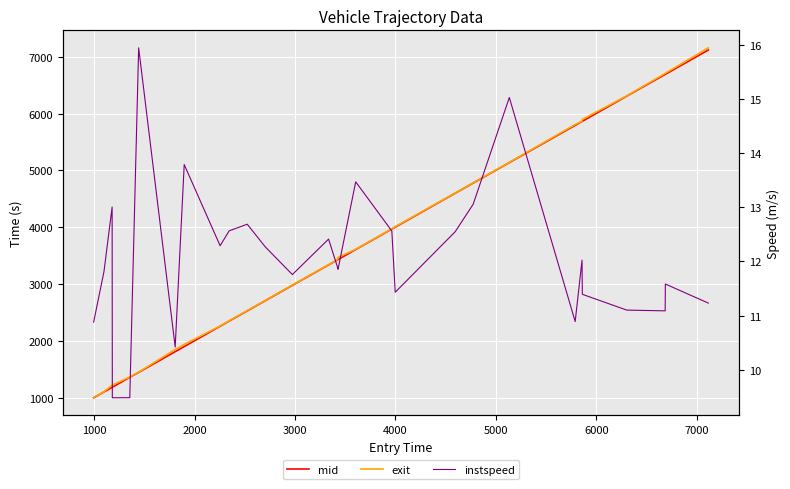

Reading right to left, transcribe all the data shown in this chart.

mid: 7120.5	6692.4	6690.5	6308.3	5865.4	5862.1	5794.4	5138.1	4778.1	4599.0	4002.1	3968.5	3608.3	3432.5	3428.3	3338.3	2978.0	2708.1	2528.1	2348.2	2258.3	1900.2	1811.2	1446.2	1359.4	1184.2	1182.3	1101.5	999.3
exit: 7158.2	6711.0	6708.3	6312.9	5898.6	5866.6	5808.7	5142.6	4782.4	4603.0	4010.8	3972.8	3612.8	3471.2	3432.8	3342.7	2982.7	2712.7	2532.7	2353.0	2262.7	1938.2	1848.3	1450.6	1364.5	1222.8	1220.7	1105.8	1003.8
instspeed: 11.2	11.6	11.1	11.1	11.4	12.0	10.9	15.0	13.1	12.5	11.4	12.6	13.5	11.9	11.9	12.4	11.8	12.3	12.7	12.6	12.3	13.8	10.4	15.9	9.5	9.5	13.0	11.8	10.9